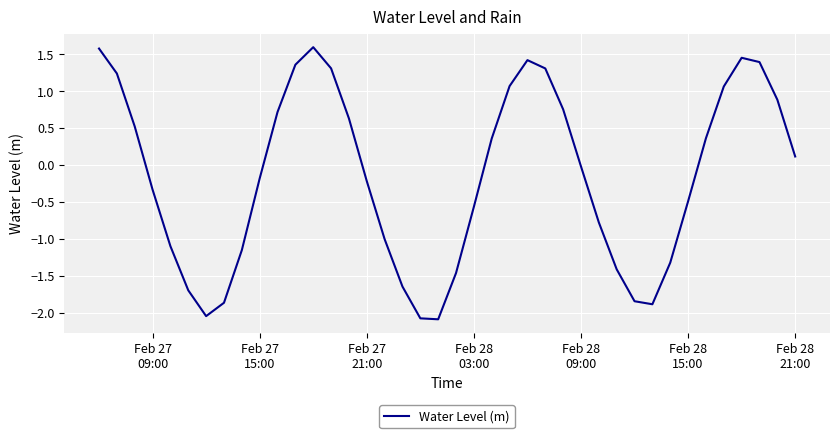

How many values exceed 0?

19